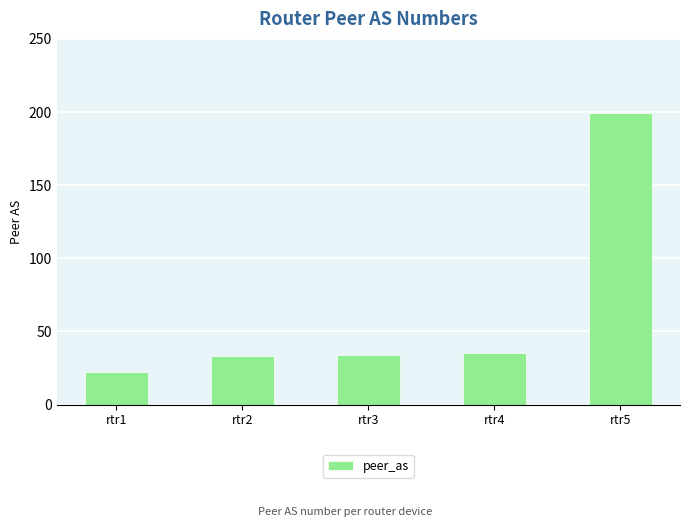

What is the value of the 3rd bar from the left?

34